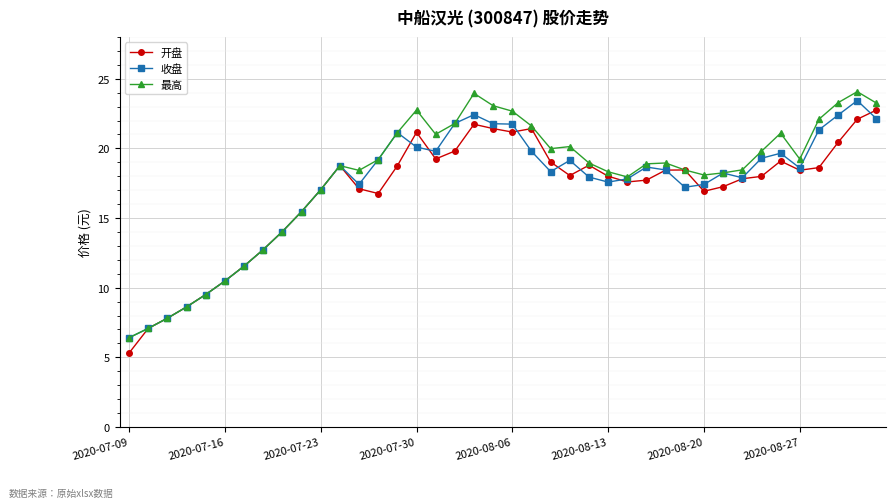

Rank the series by their maximum value, from lowest to highest.

开盘, 收盘, 最高